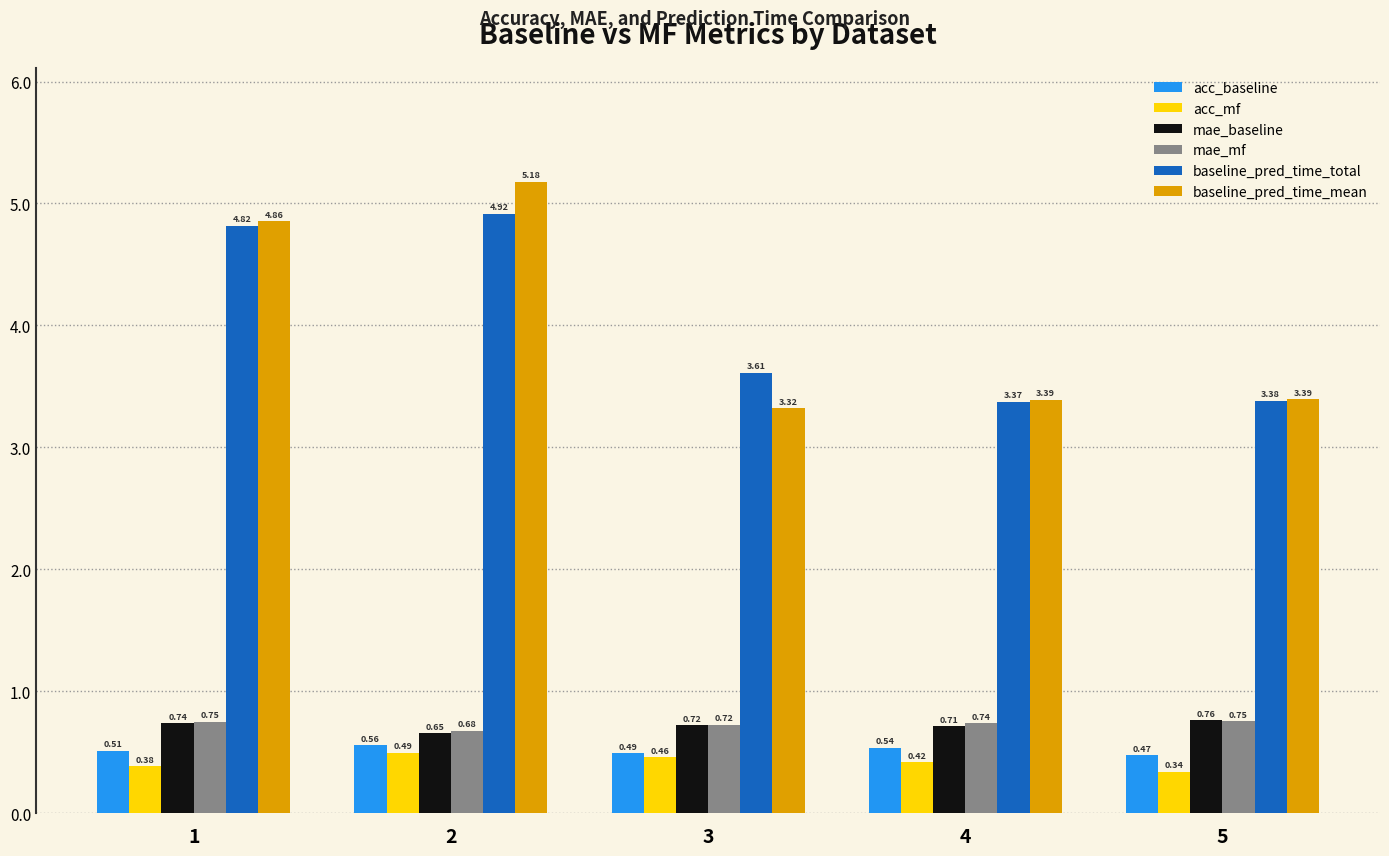

Rank the series by their maximum value, from lowest to highest.

acc_mf, acc_baseline, mae_mf, mae_baseline, baseline_pred_time_total, baseline_pred_time_mean